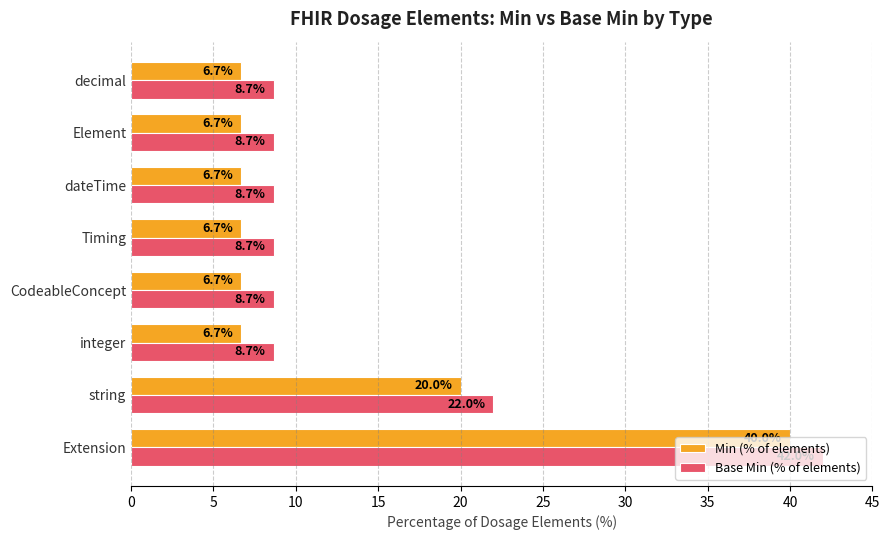

List the series in order of their overall mean, lowest first.

Min (% of elements), Base Min (% of elements)